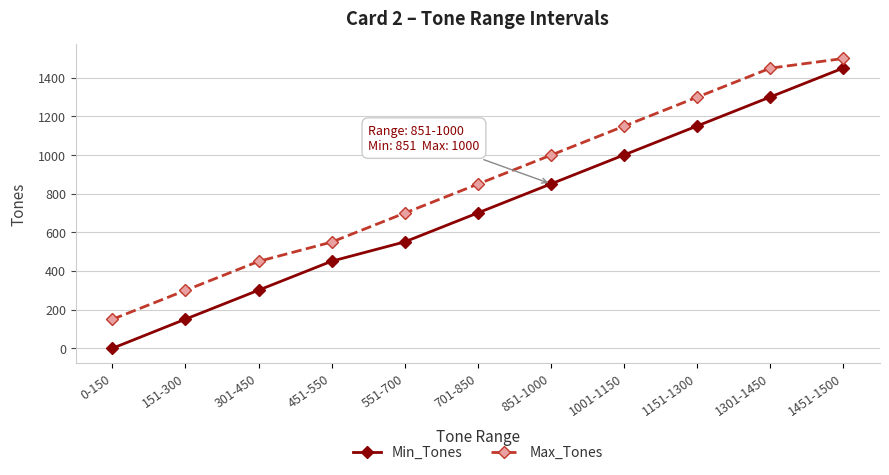

Which series has the largest total across all categories?

Max_Tones